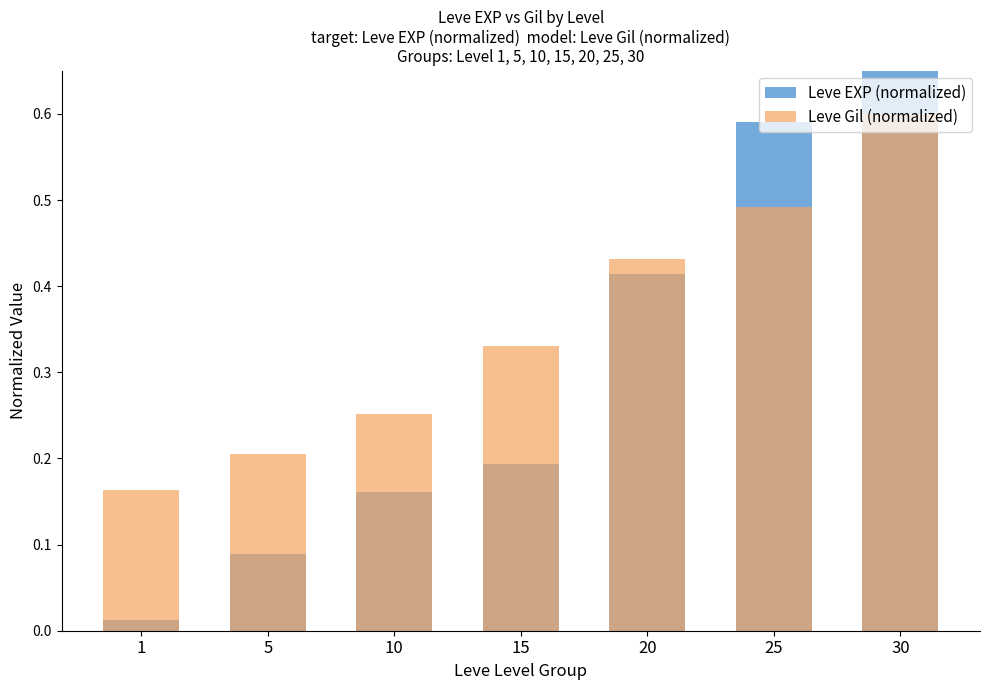

Reading left to right, extract all data points from this chart.

Leve EXP (normalized): 1=0.0	5=0.1	10=0.2	15=0.2	20=0.4	25=0.6	30=1.0
Leve Gil (normalized): 1=0.2	5=0.2	10=0.3	15=0.3	20=0.4	25=0.5	30=0.6